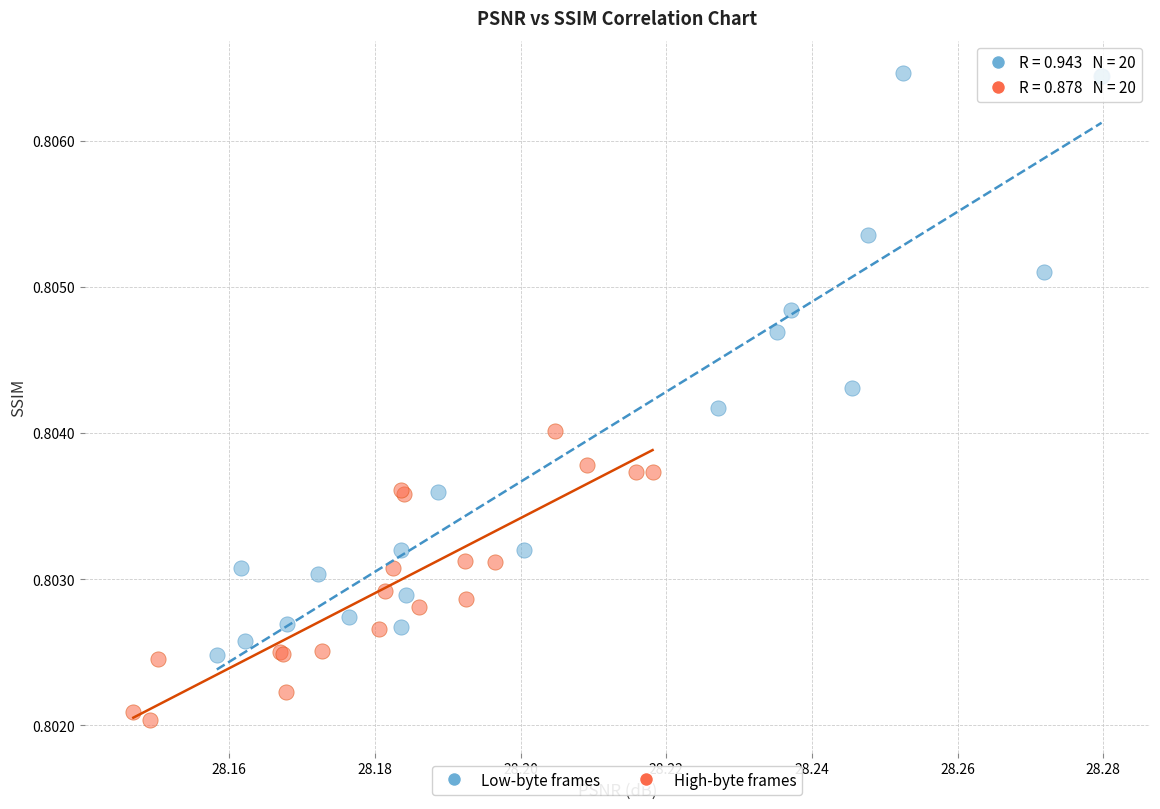

Which series has the widest spread of Y values?

Low-byte frames